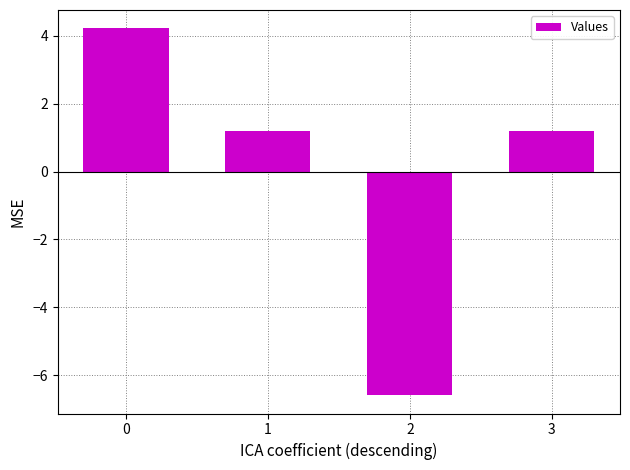

What is the difference between the values at 2 and 3?

7.8